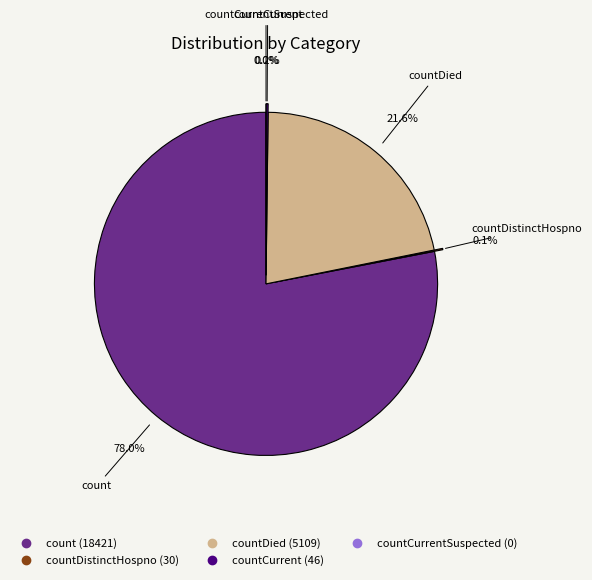

Which has a higher value, count or countCurrent?

count